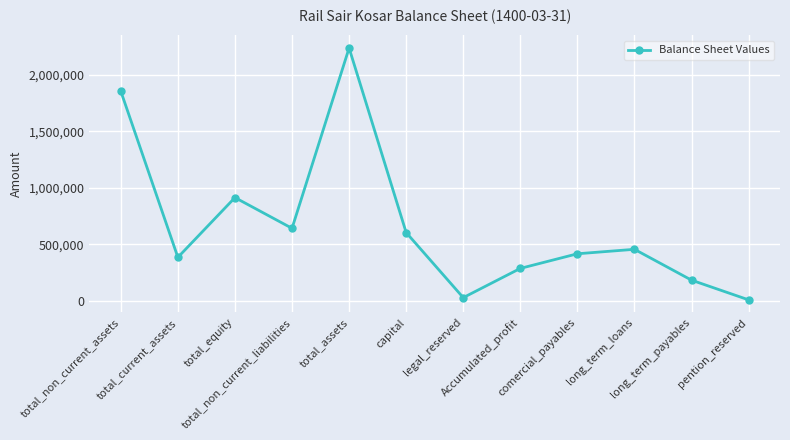

The chart shows a value of 5768 at pention_reserved. True or false?

True